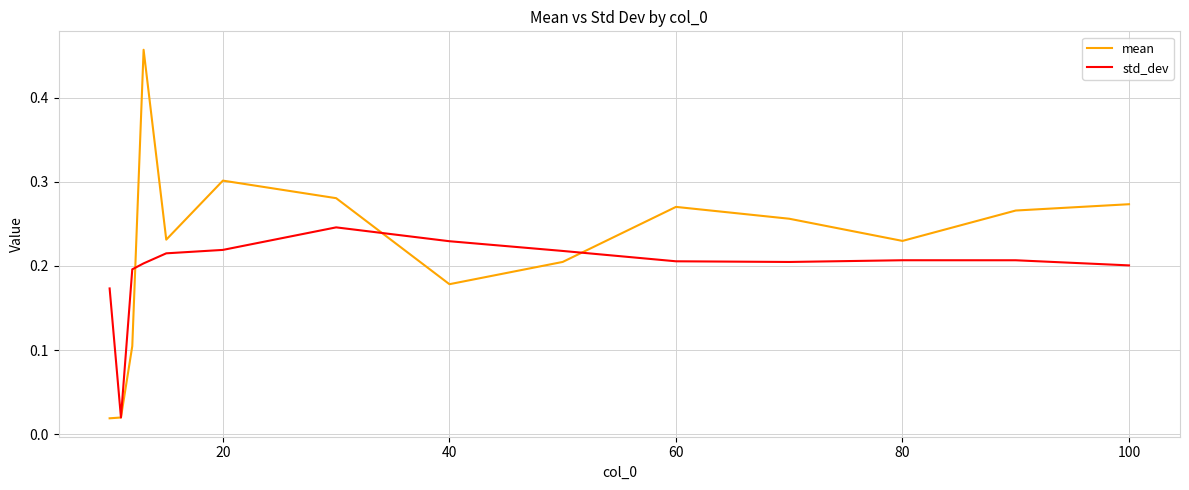

How many lines are shown in the chart?

2